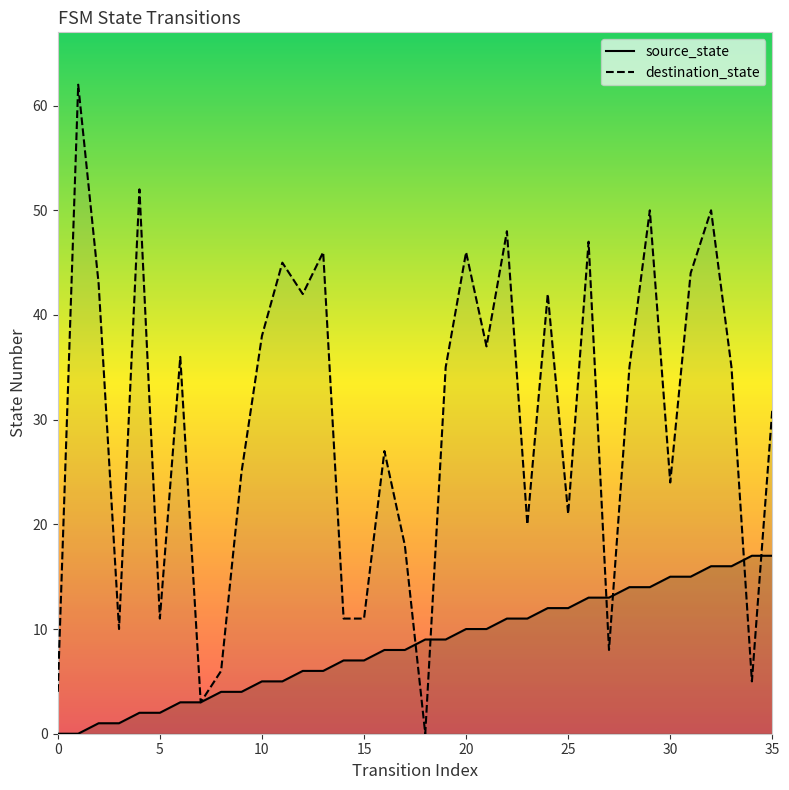

What is the value of the source_state point at the 5th from the left?

2